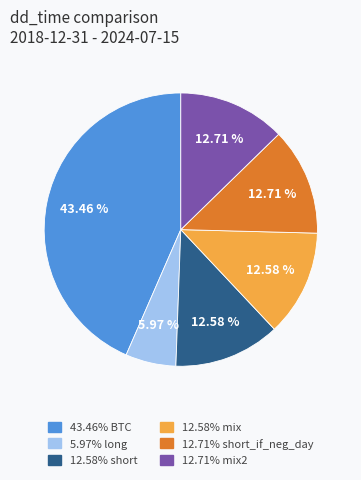

Is there any slice that represents more than half of the pie?

No